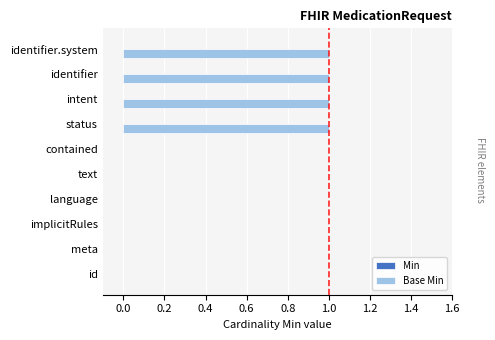

What is the change in value from implicitRules to intent?

+1